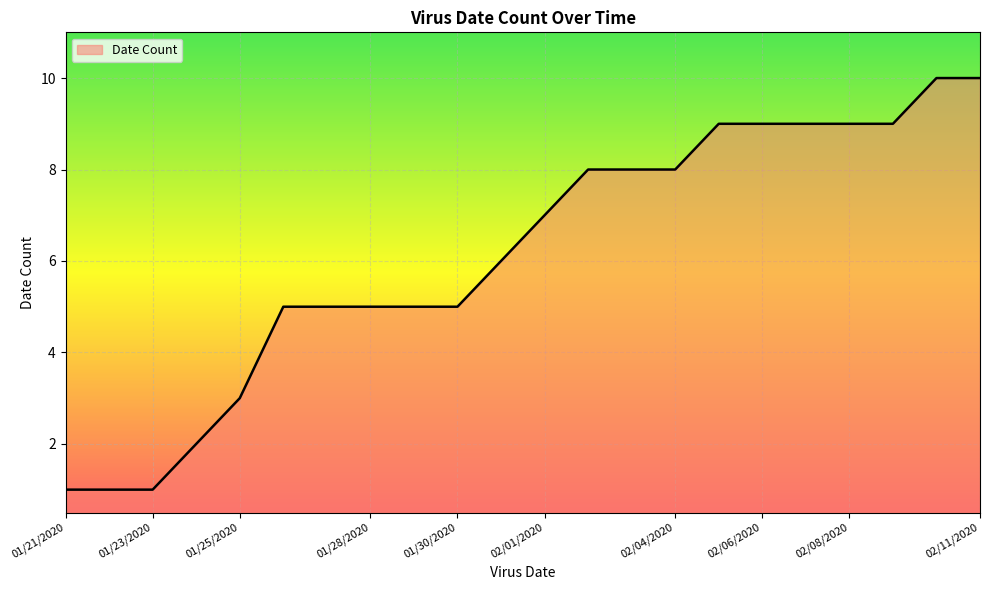

What is the greatest value displayed?

10